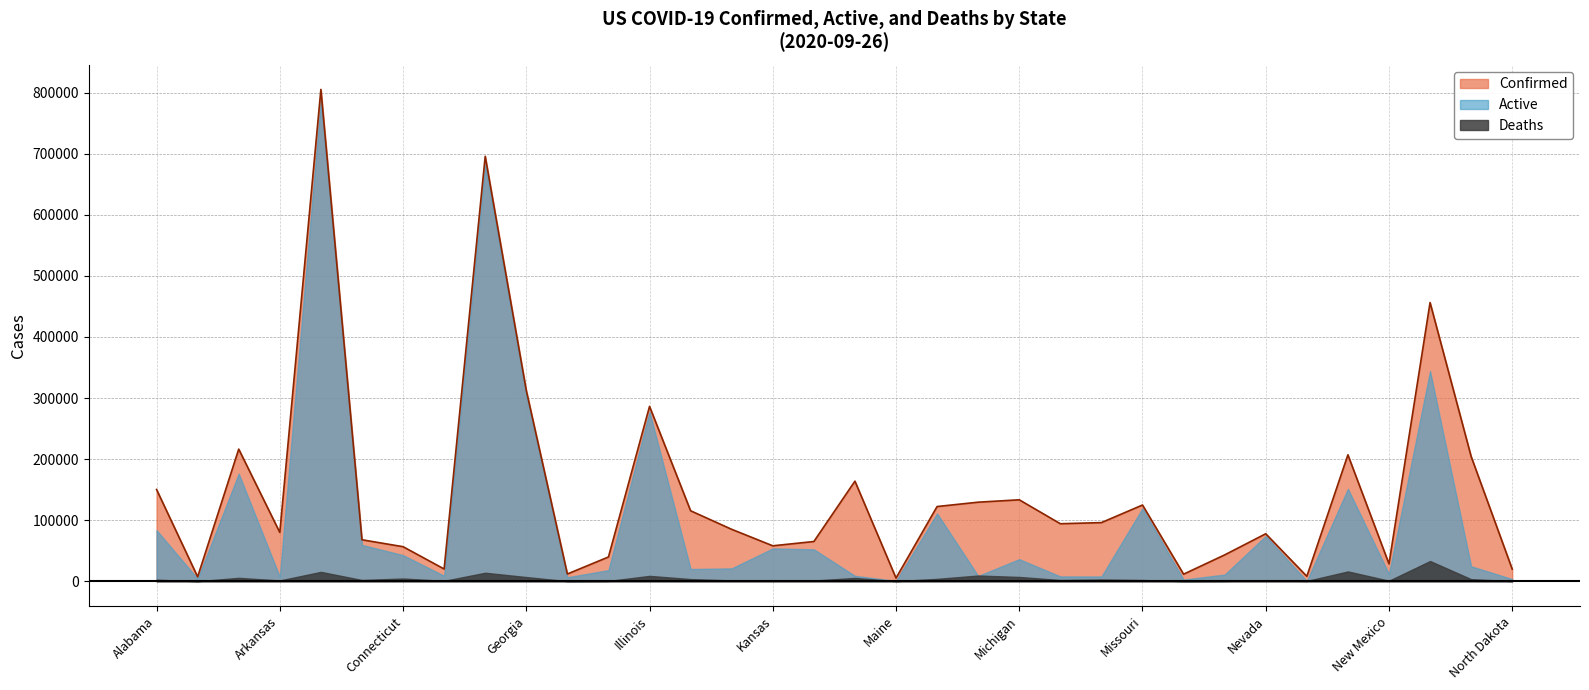

True or false: Confirmed has more than 2 interior local peaks.

True